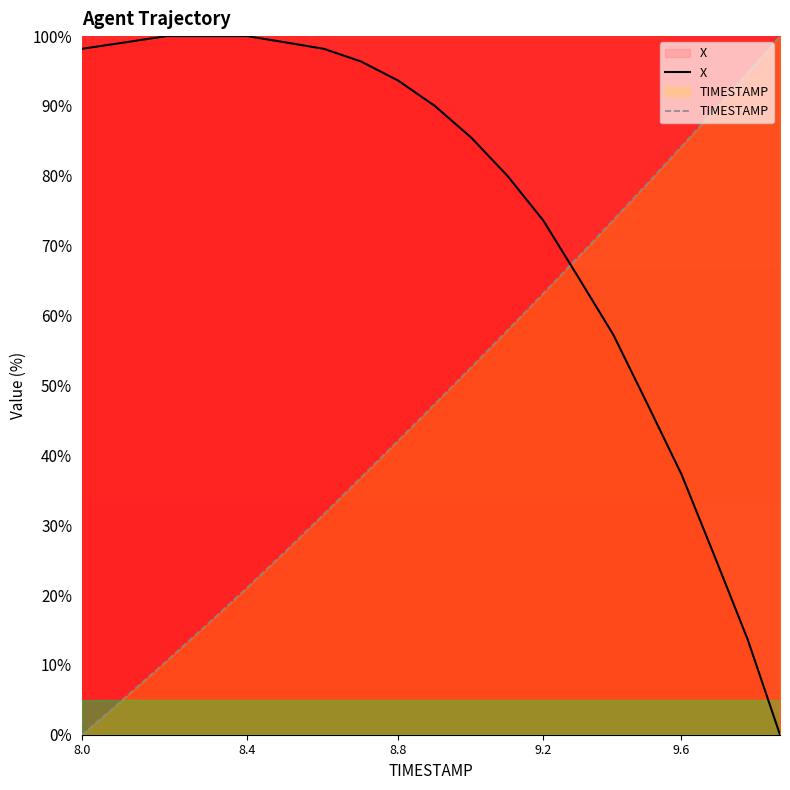

What is the total value across all series at 8.4?

121.1